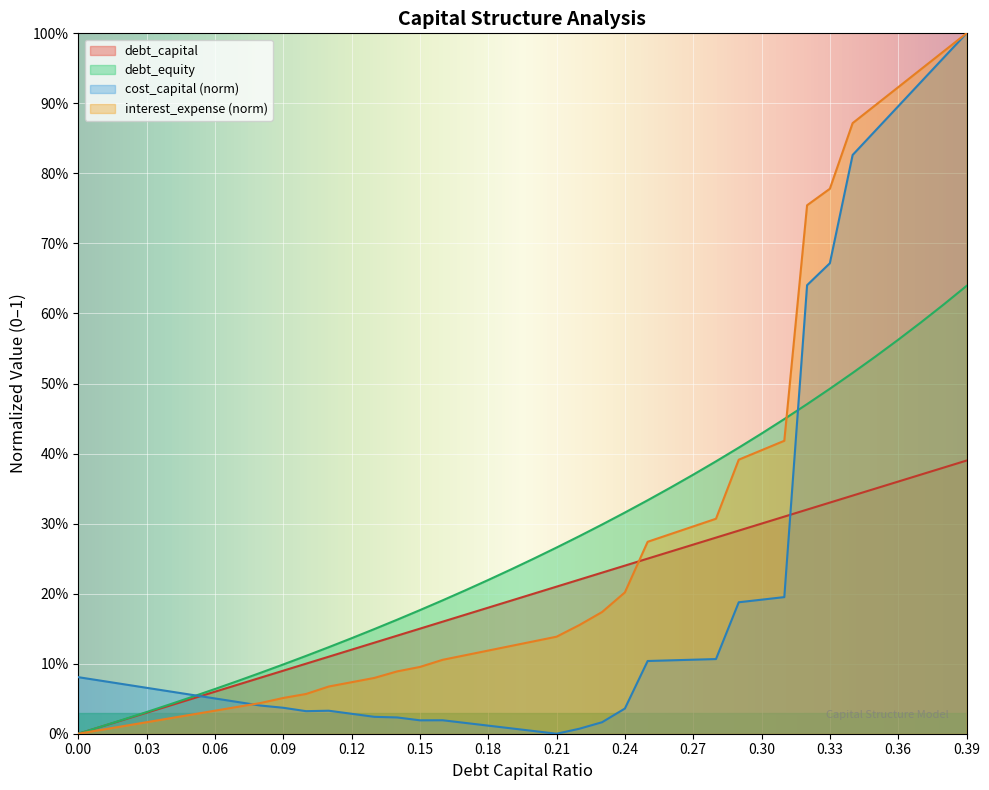

Is it true that interest_expense equals 0.0 at 0.08?

False